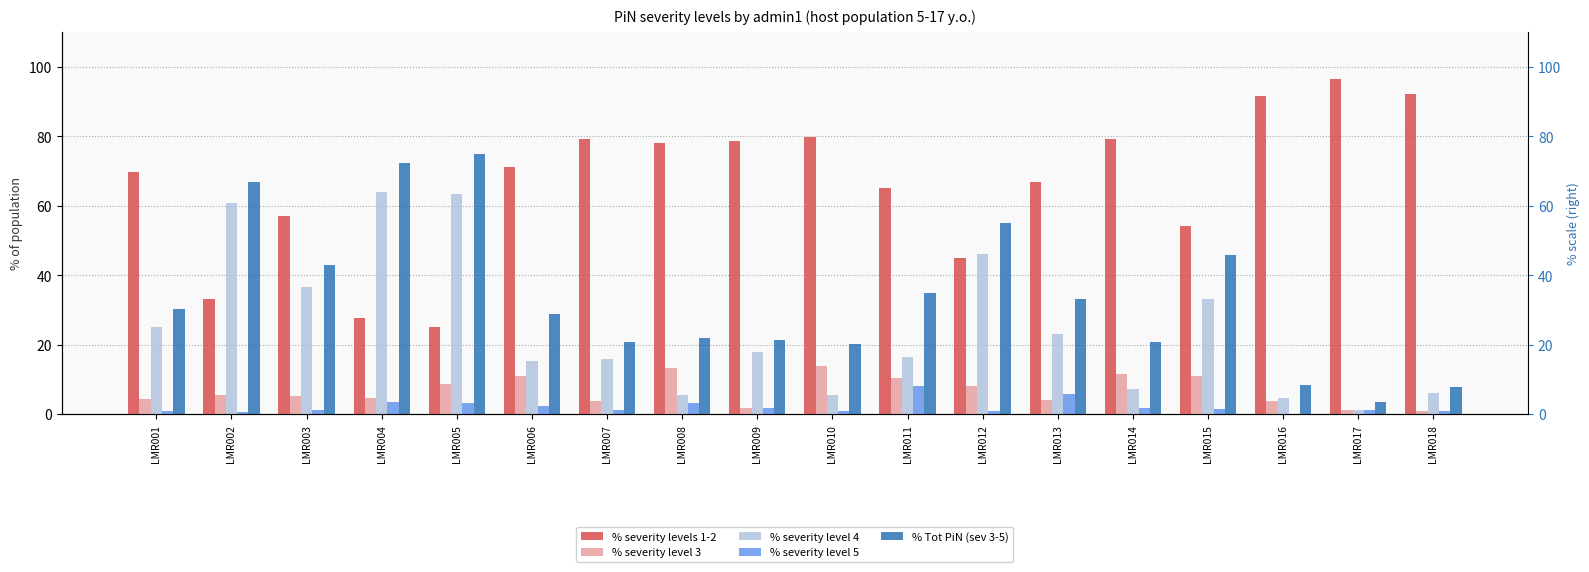

What is the sum of the % severity level 5 values at LMR010 and LMR007?

2.1